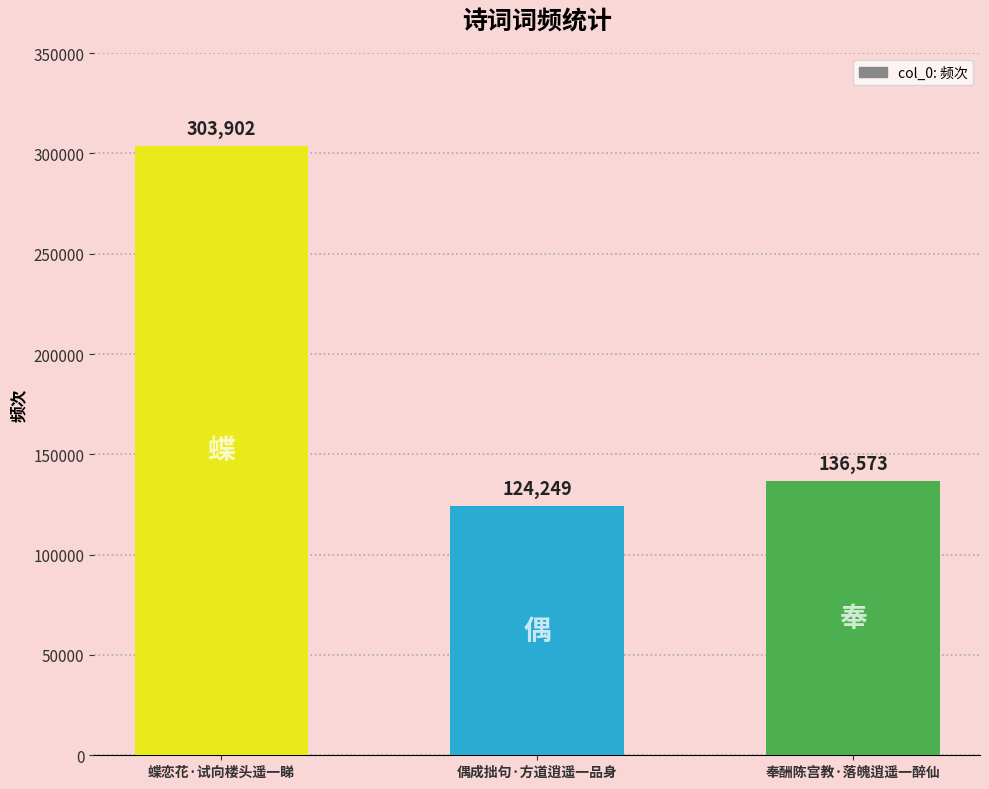

Rank the categories by value from highest to lowest.

蝶恋花·试向楼头遥一睇, 奉酬陈宫教·落魄逍遥一醉仙, 偶成拙句·方道逍遥一品身